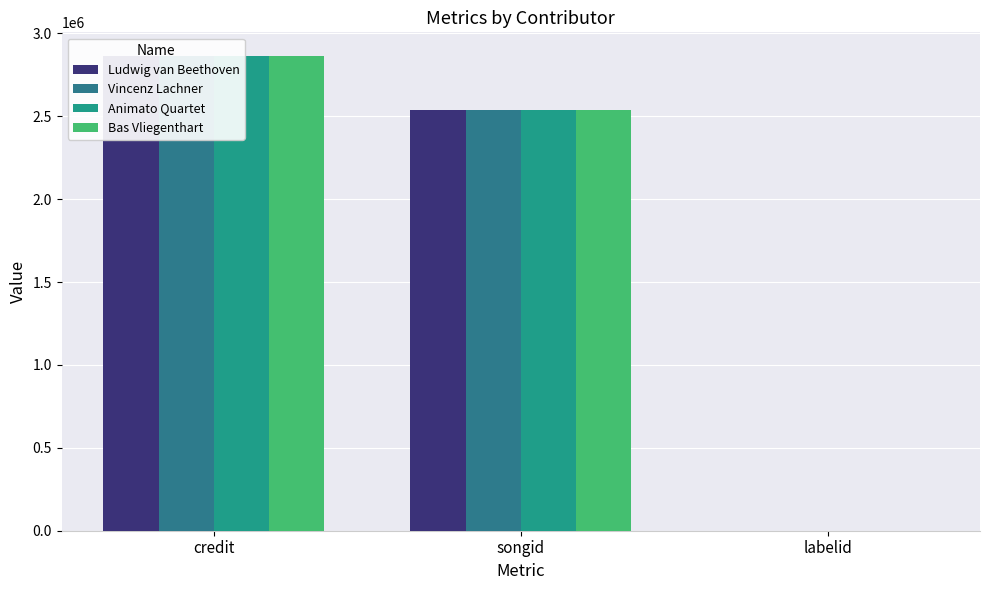

The value of Animato Quartet at songid is 2534392. True or false?

True